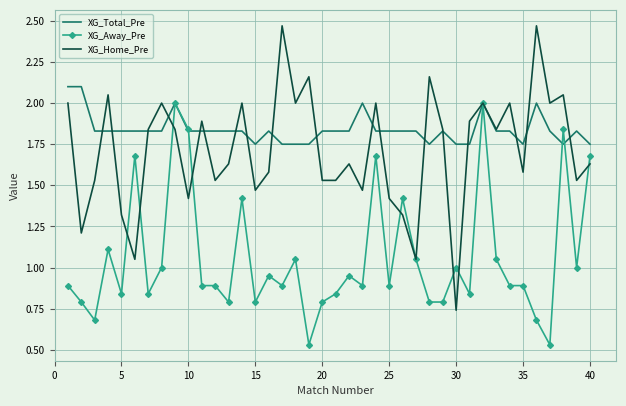

Which series has the largest range (max minus min)?

XG_Home_Pre